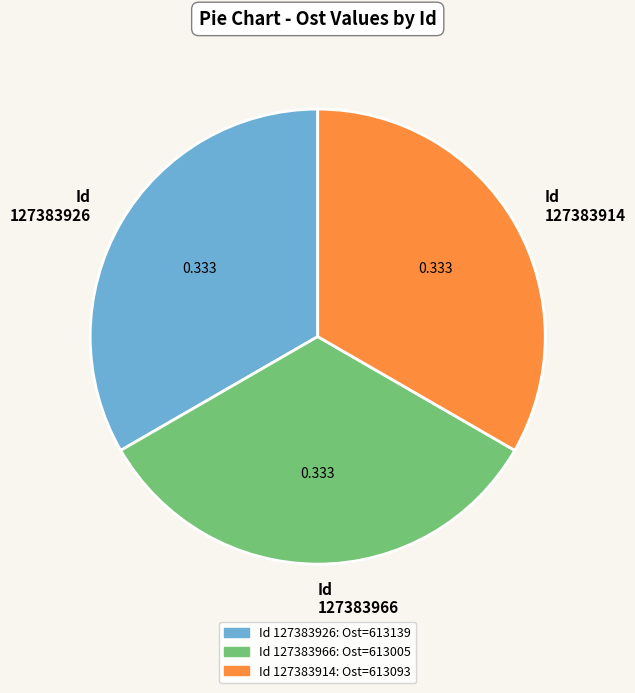

Do Id 127383926 and Id 127383914 together represent more than half of the pie?

Yes